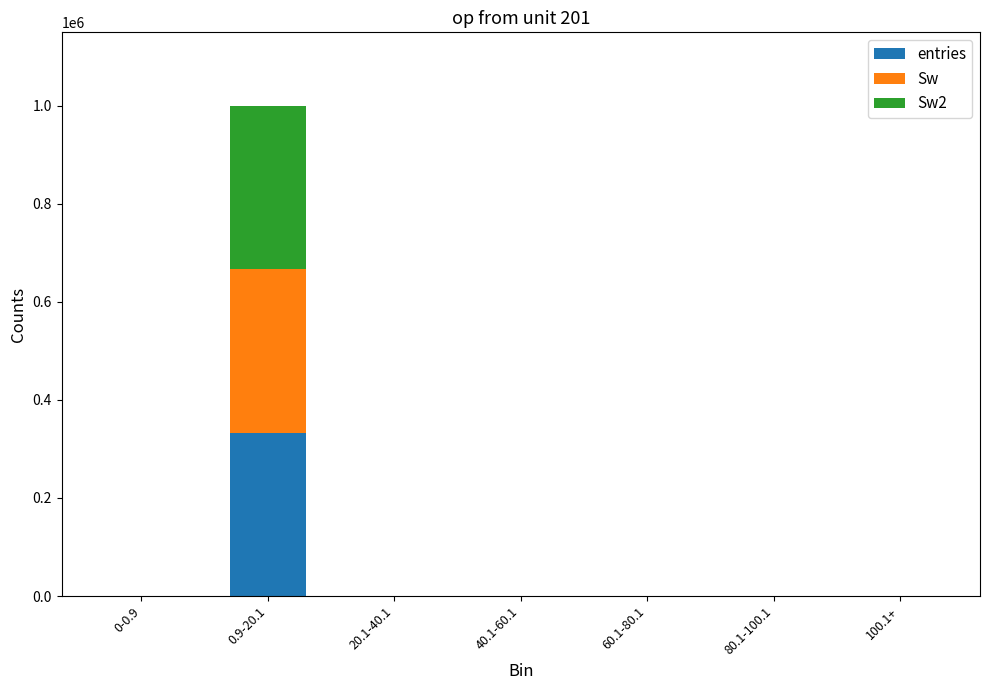

What is the total value across all series at 0.9-20.1?

999686.0